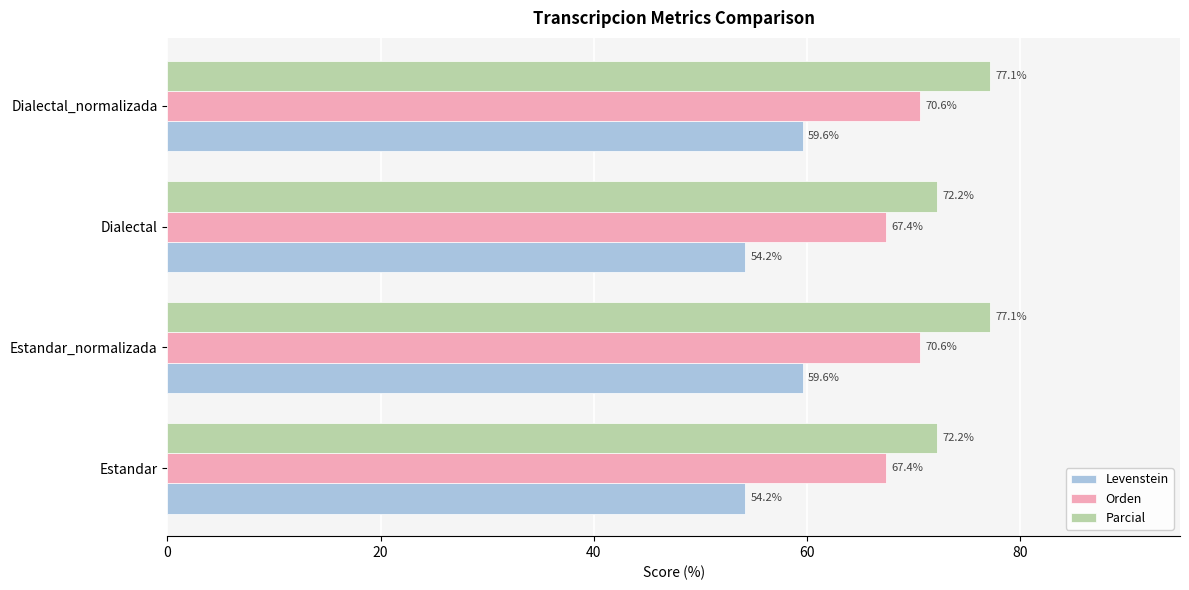

The Orden series shows 70.6 at Estandar_normalizada. True or false?

True